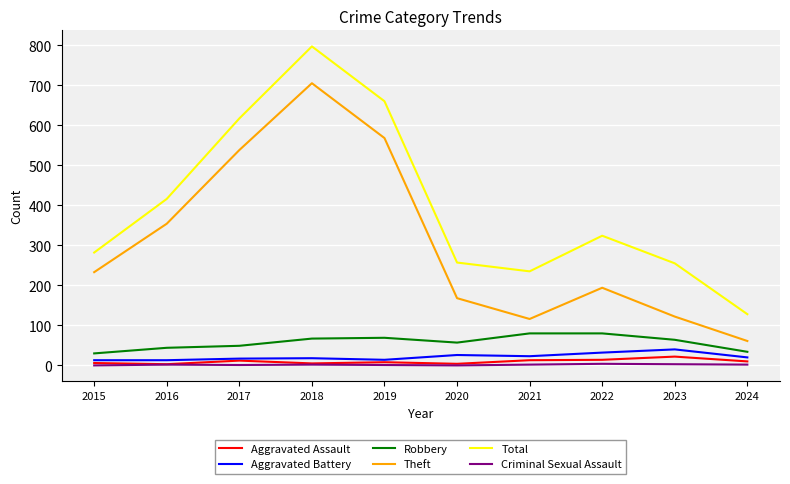

Is this an area chart (filled region under the line)?

No